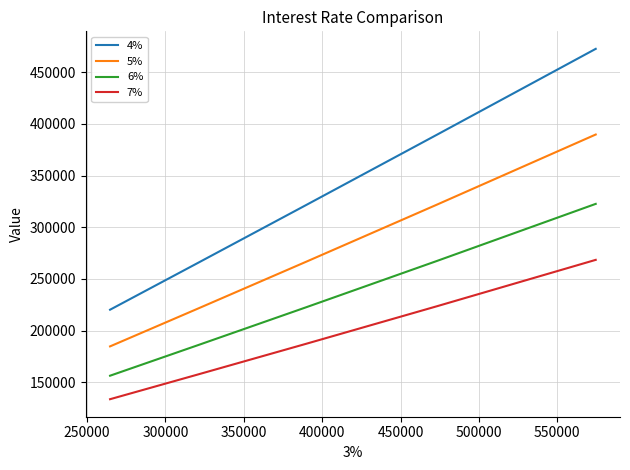

Which series has the largest total across all categories?

4%